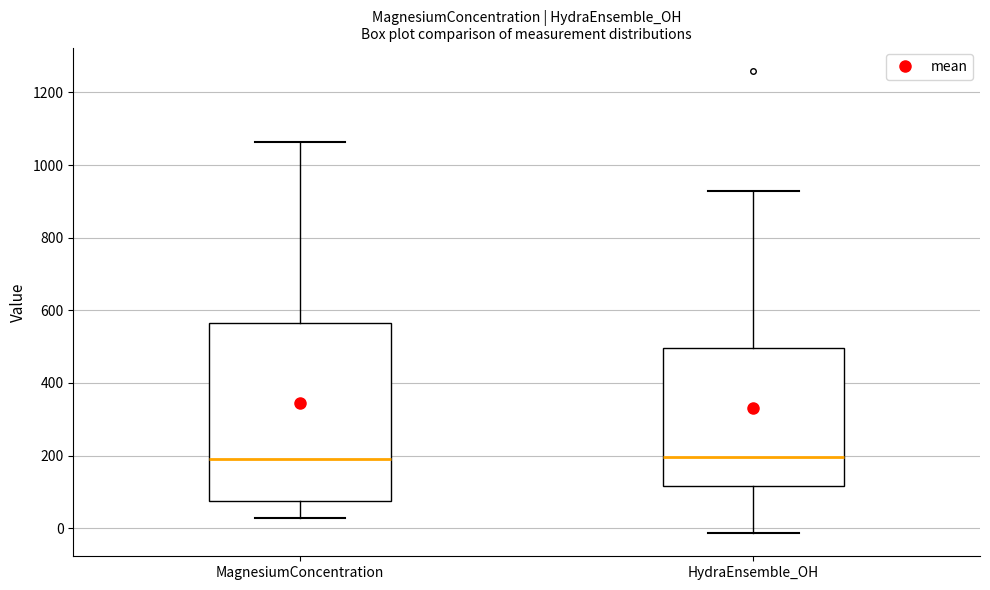

Which box is the tallest, from its lower edge to its upper edge?

MagnesiumConcentration